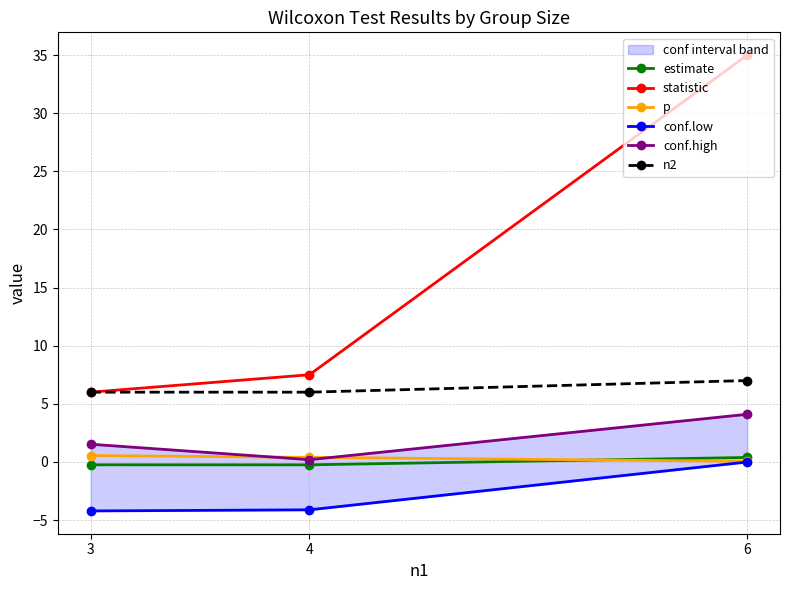

Count the number of data series in this chart.

6